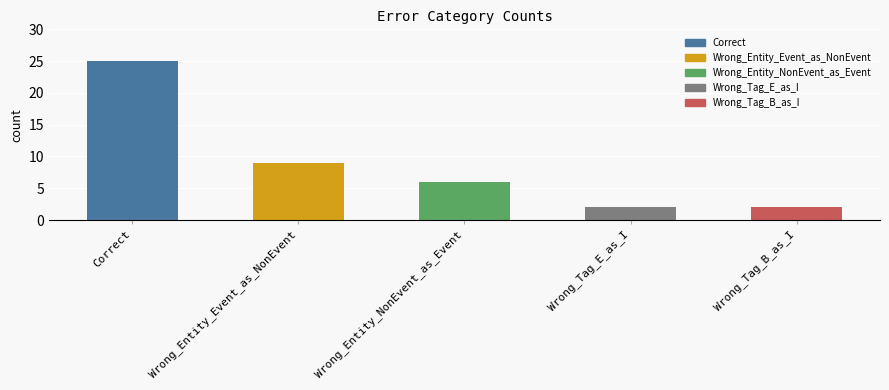

What is the sum of the values at Correct and Wrong_Tag_B_as_I?

27